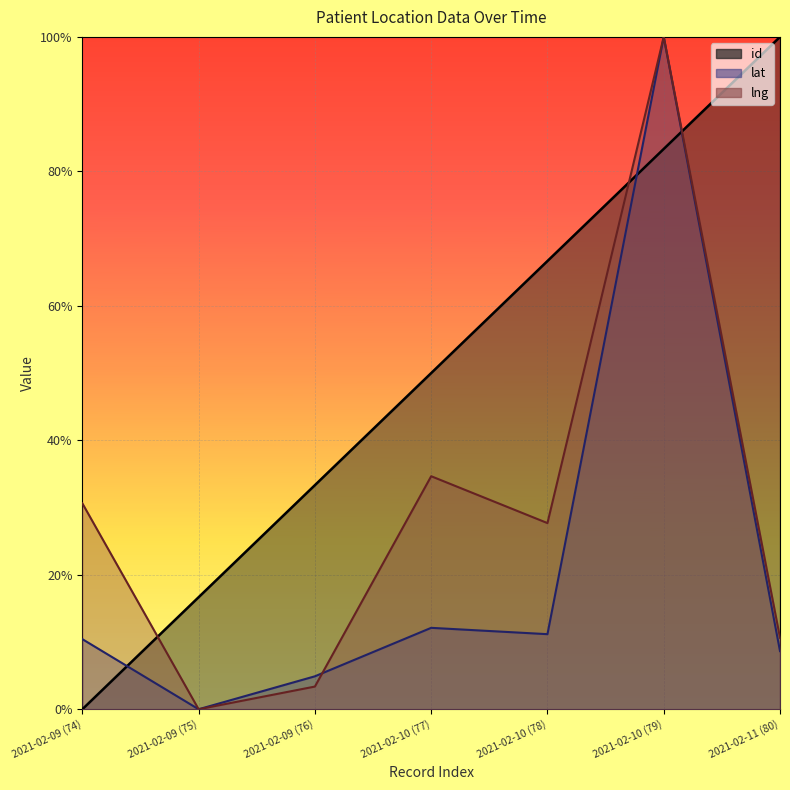

List the labels in order of lng value, smallest first.

2021-02-09 (75), 2021-02-09 (76), 2021-02-11 (80), 2021-02-10 (78), 2021-02-09 (74), 2021-02-10 (77), 2021-02-10 (79)